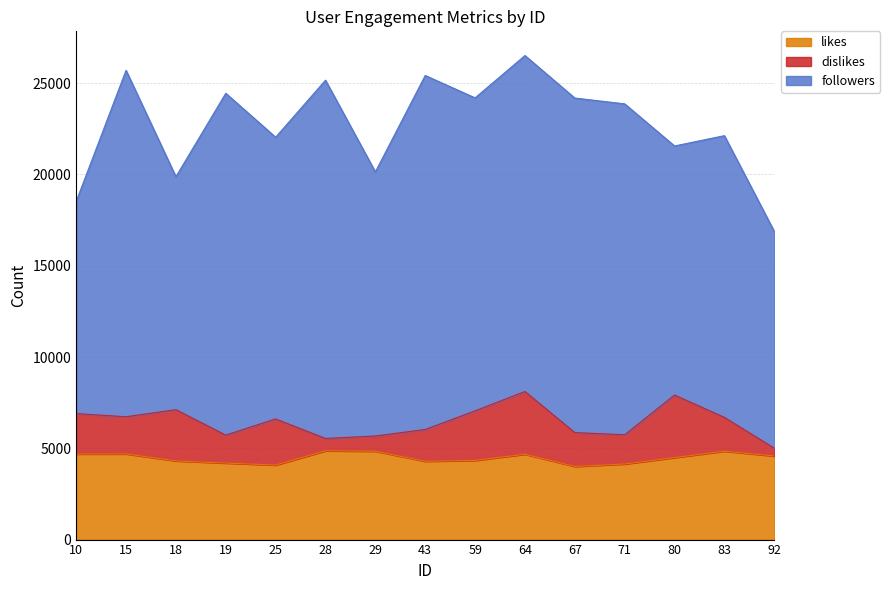

Which series changed the most between 64 and 92?

followers